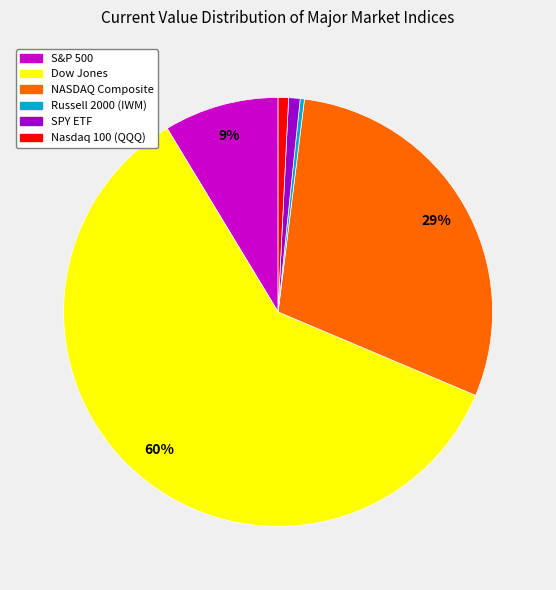

To the nearest percent, what is the average slice percentage?

17%